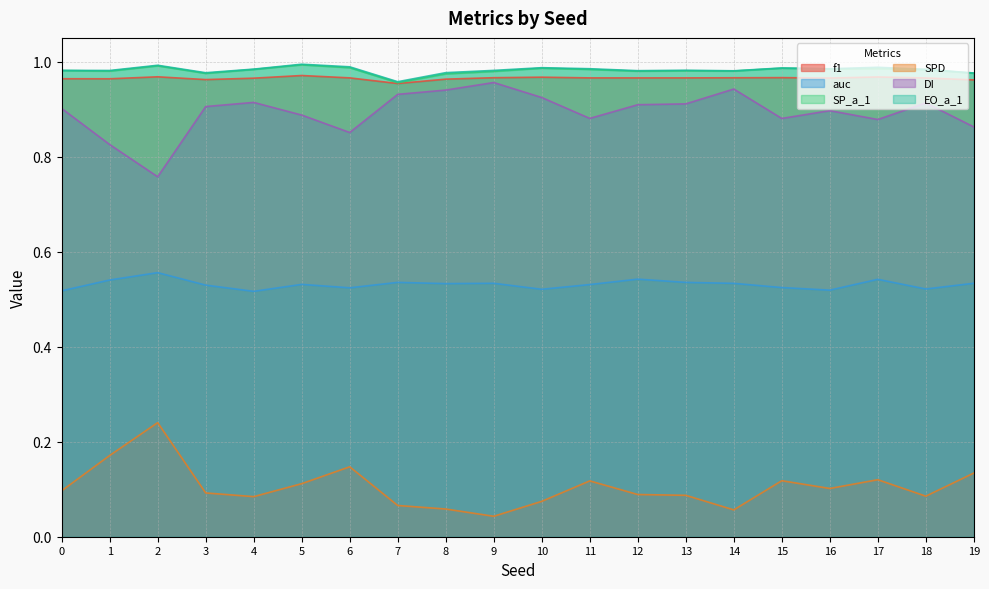

At which category does auc reach its first local valley?

4